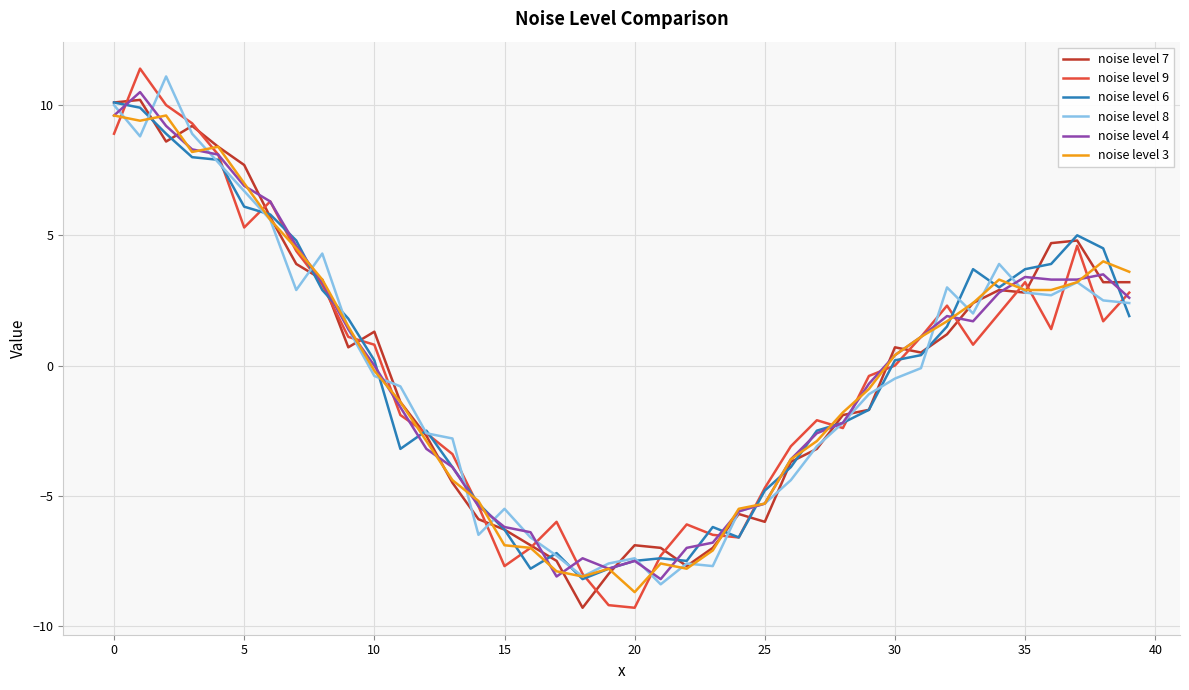

Which series has the largest range (max minus min)?

noise level 9